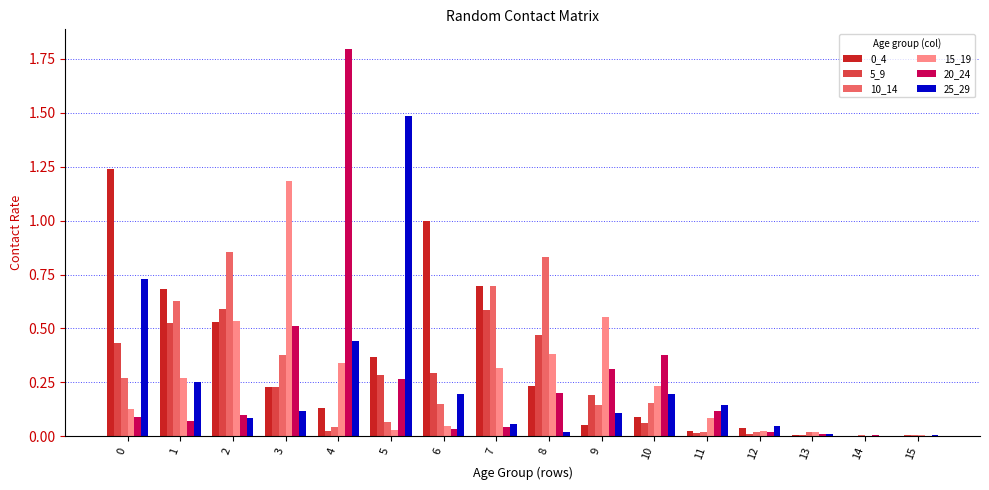

Which label corresponds to the largest value in the chart?

4